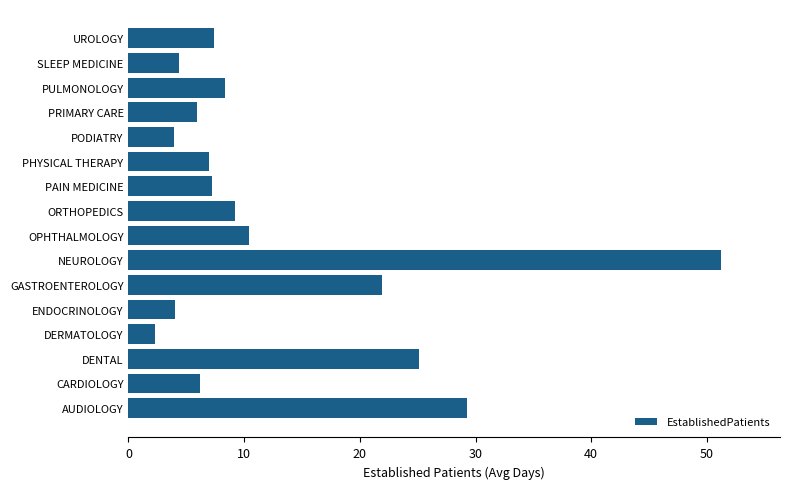

Is it true that the value at ENDOCRINOLOGY is 1.5?

False